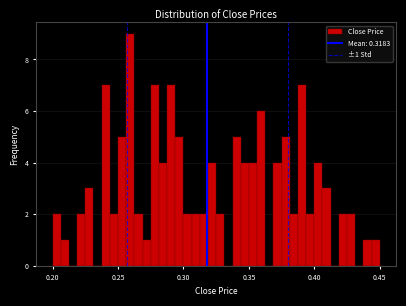

Around what value on the x-axis is the tallest bar? Give the approximate position of its centre, as read against the axis.

0.260